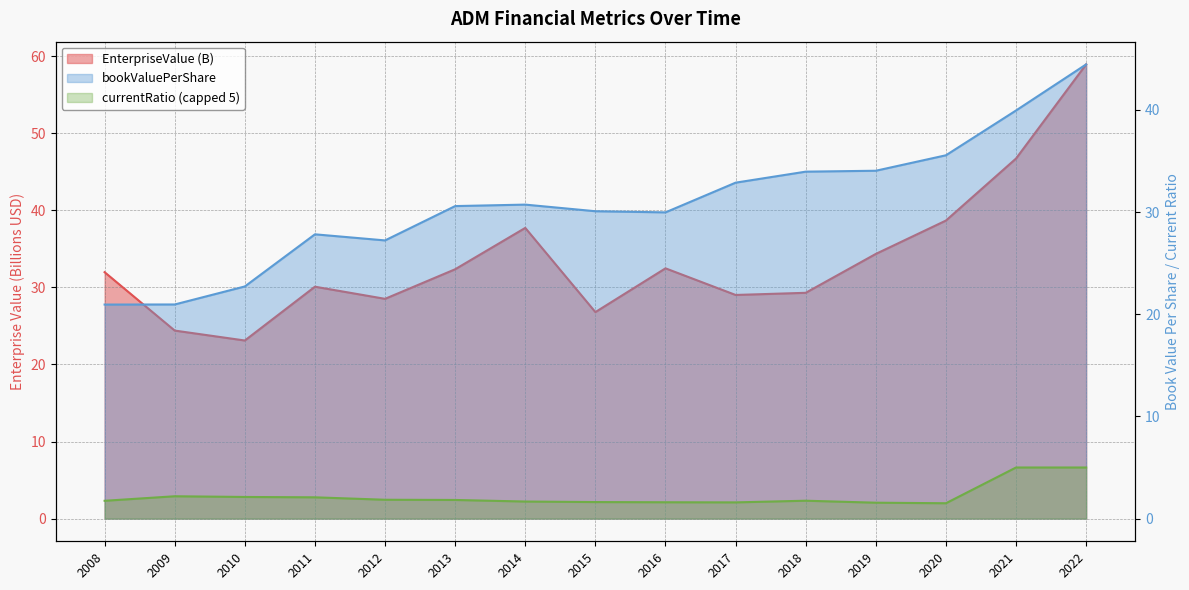

At which category is the sum across all series the highest?

2022